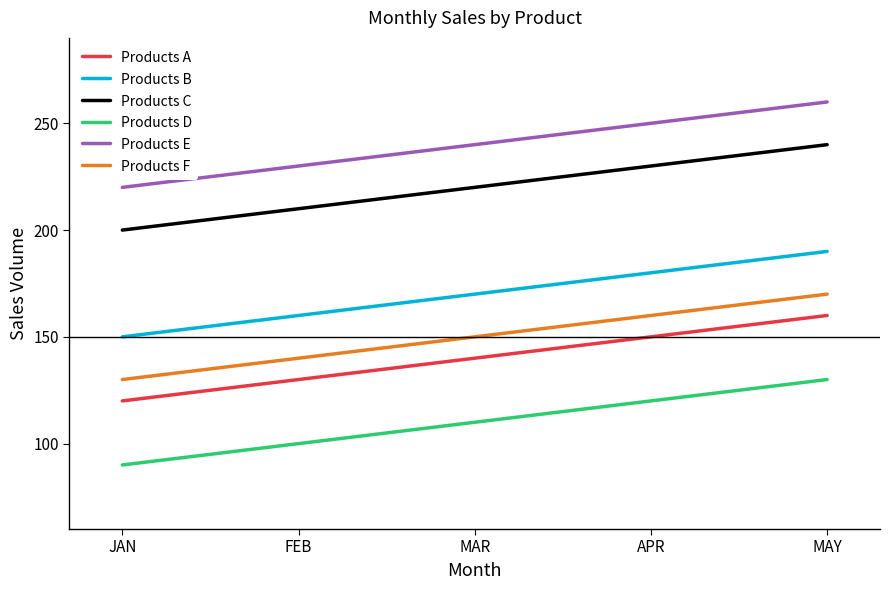

At which category is the sum across all series the highest?

MAY